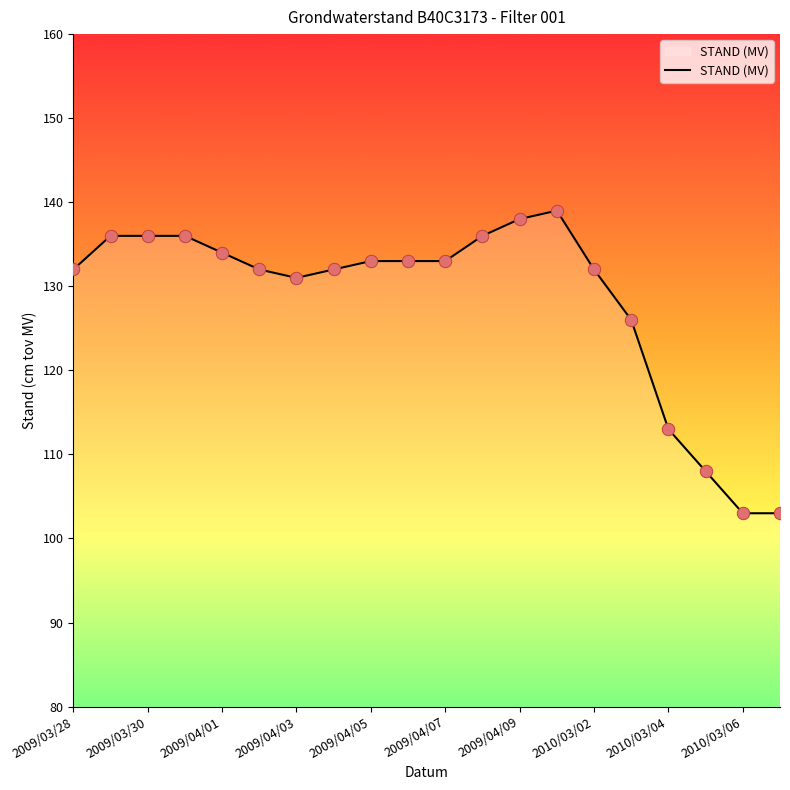

What is the smallest value displayed?

103